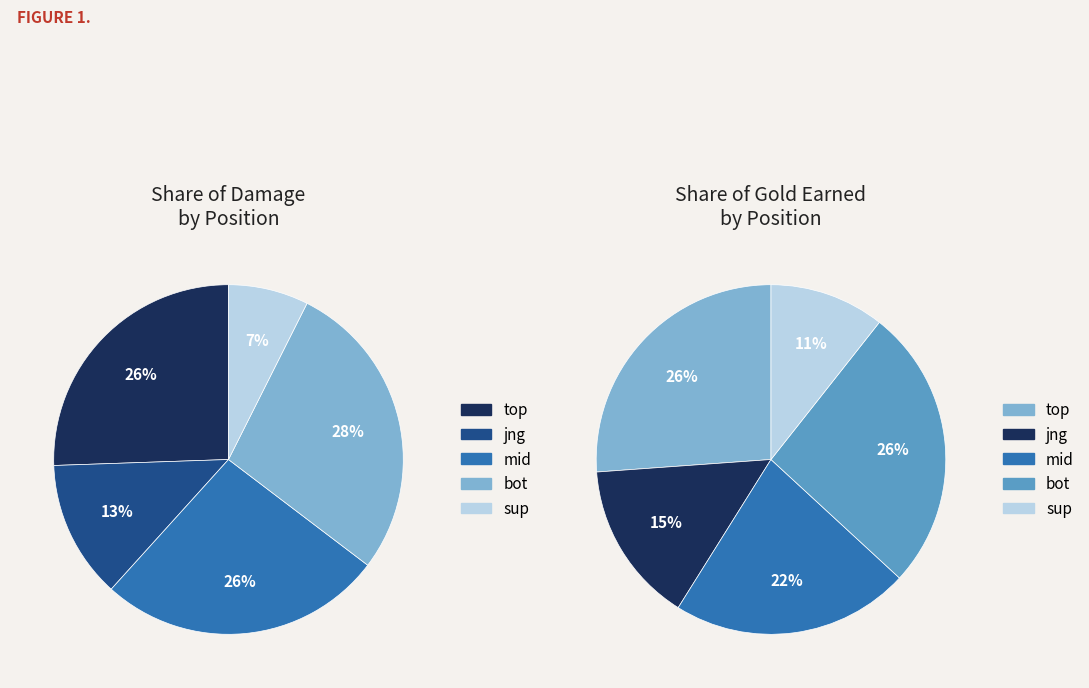

Which slice is the largest?

top